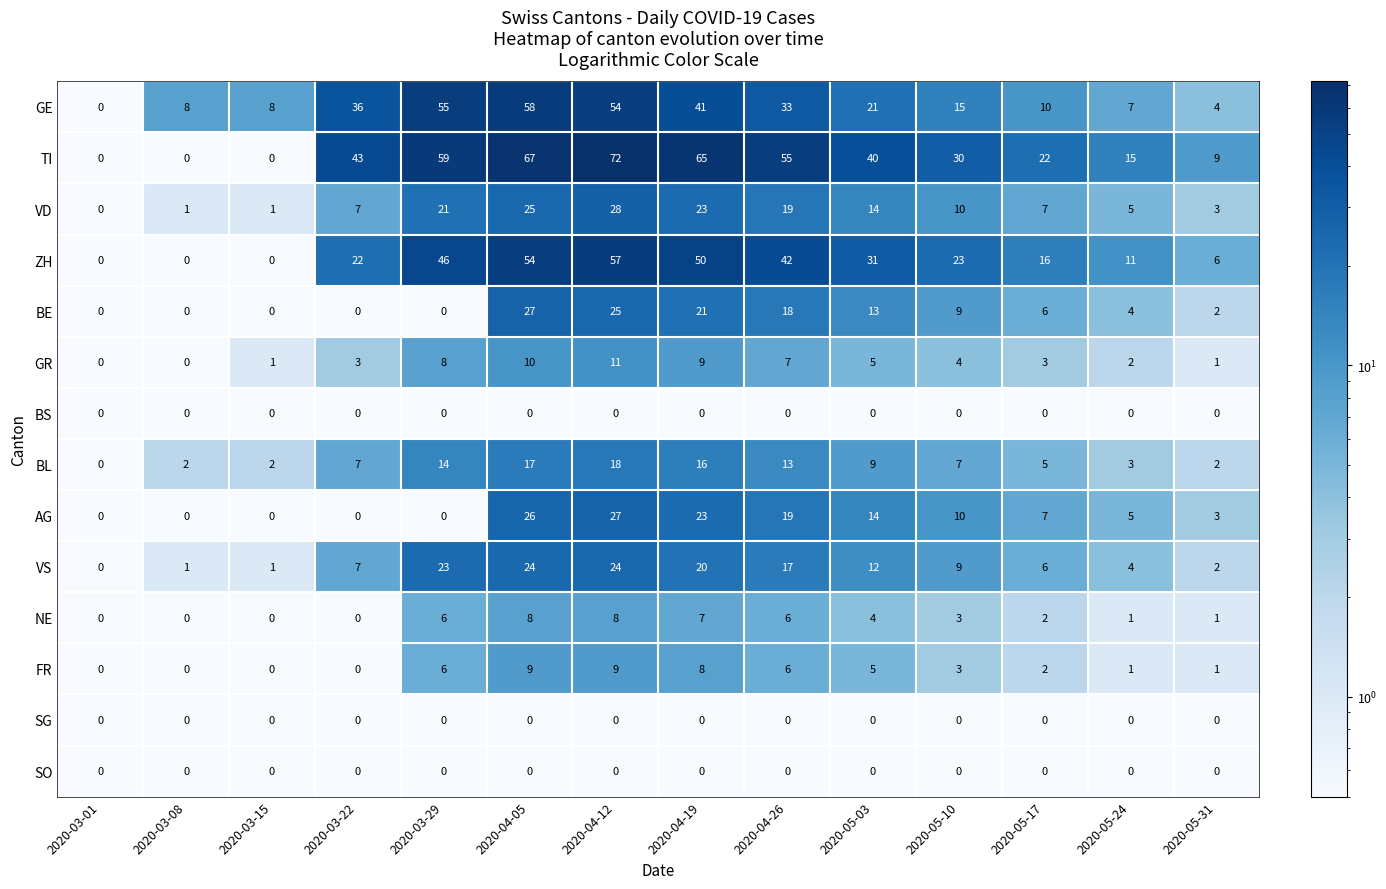

How many distinct data groups are displayed?

14